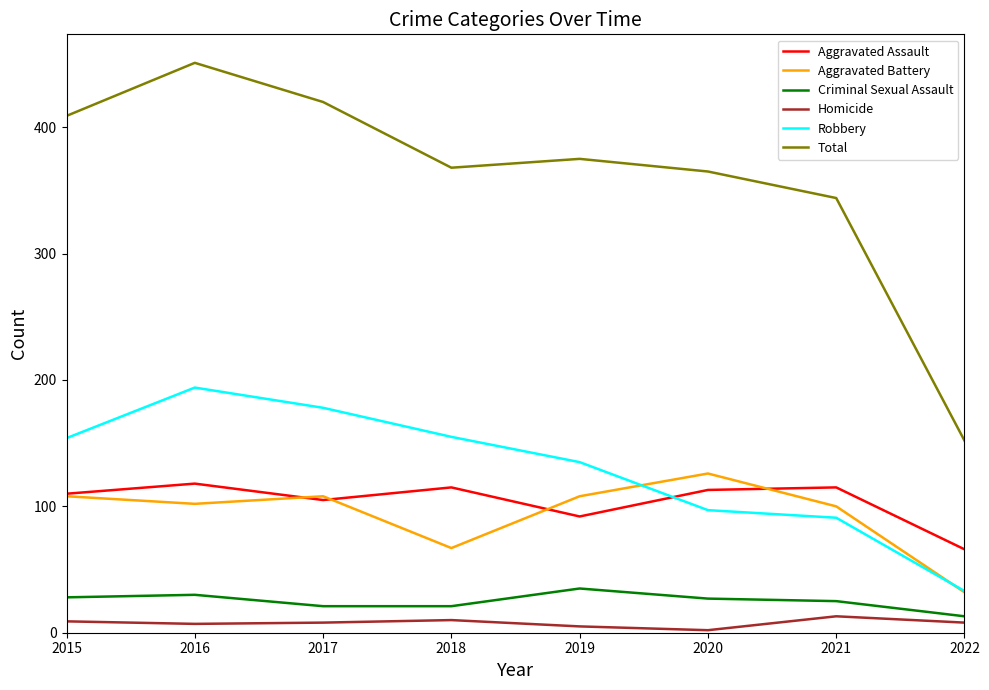

What is the minimum value shown in the chart?

2